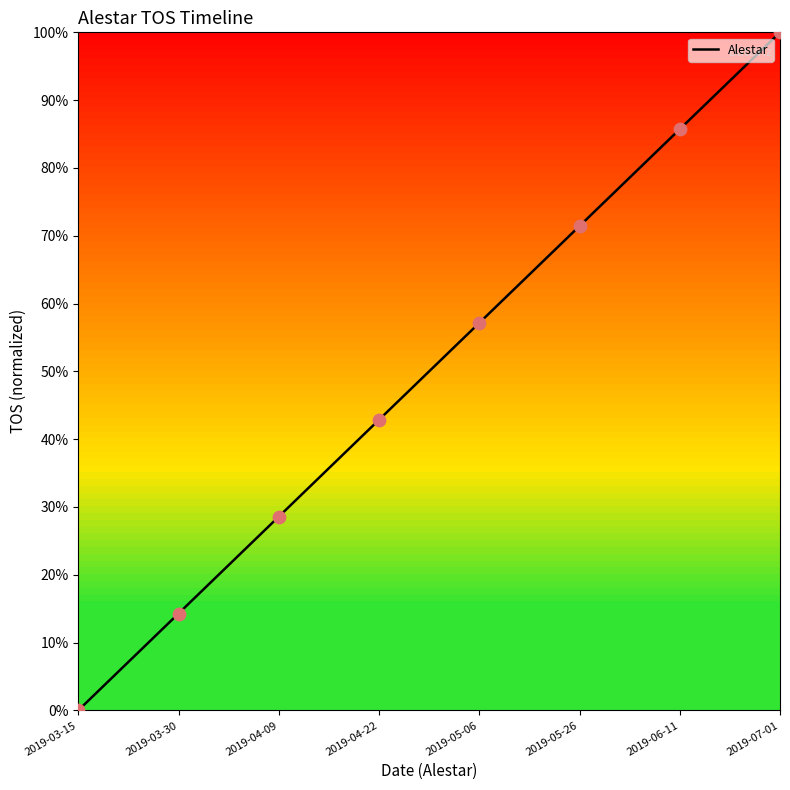

What is the change in value from 2019-04-09 to 2019-05-26?

+42.9